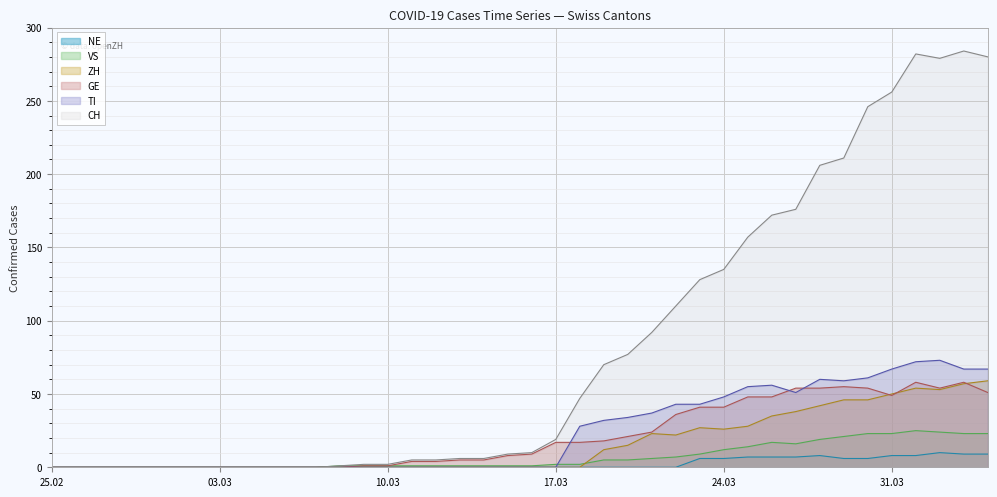

True or false: VS and CH intersect in this chart.

False